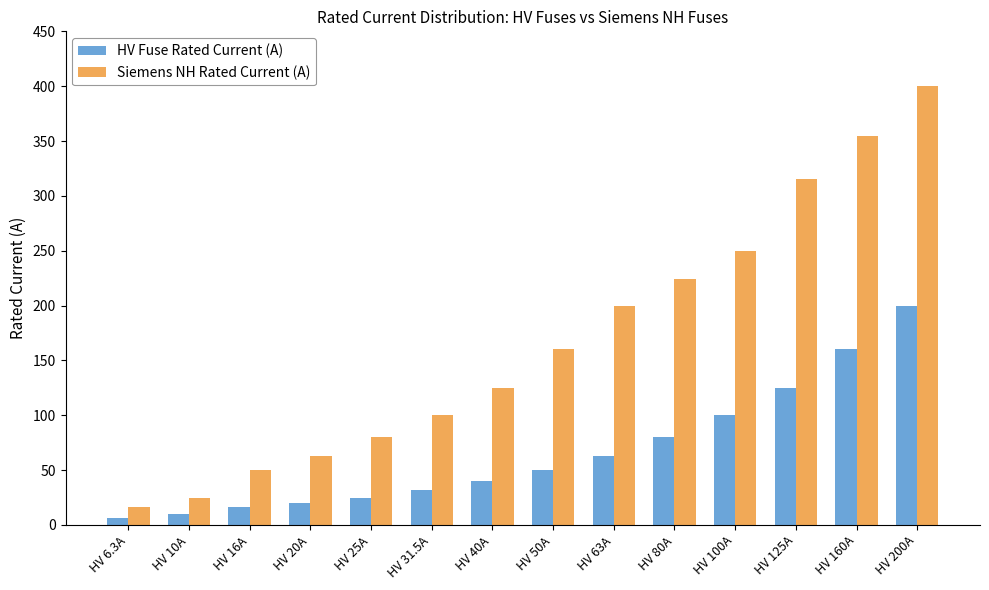

Reading left to right, what are all the values shown in this chart?

HV Fuse Rated Current (A): HV 6.3A=6.3	HV 10A=10.0	HV 16A=16.0	HV 20A=20.0	HV 25A=25.0	HV 31.5A=31.5	HV 40A=40.0	HV 50A=50.0	HV 63A=63.0	HV 80A=80.0	HV 100A=100.0	HV 125A=125.0	HV 160A=160.0	HV 200A=200.0
Siemens NH Rated Current (A): HV 6.3A=16.0	HV 10A=25.0	HV 16A=50.0	HV 20A=63.0	HV 25A=80.0	HV 31.5A=100.0	HV 40A=125.0	HV 50A=160.0	HV 63A=200.0	HV 80A=224.0	HV 100A=250.0	HV 125A=315.0	HV 160A=355.0	HV 200A=400.0